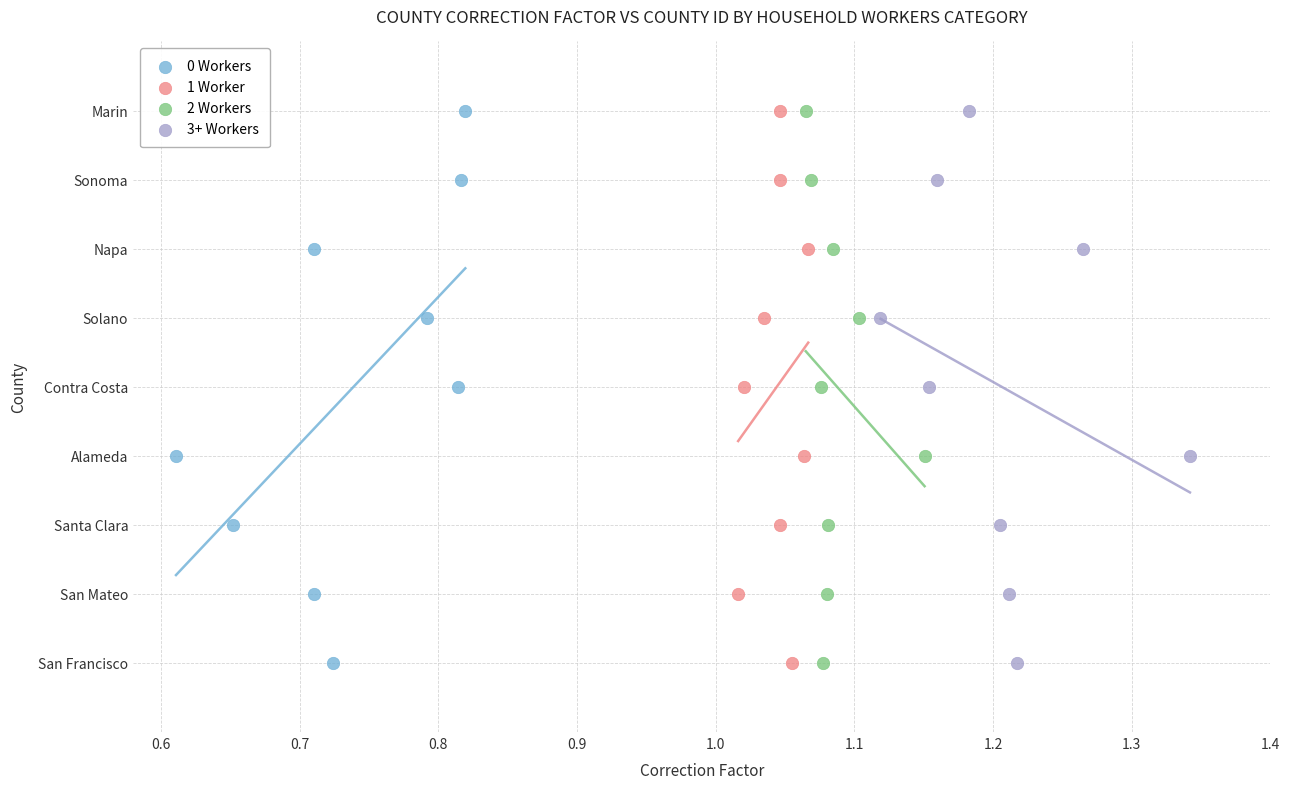

What are all the series names shown in the legend?

0 Workers, 1 Worker, 2 Workers, 3+ Workers